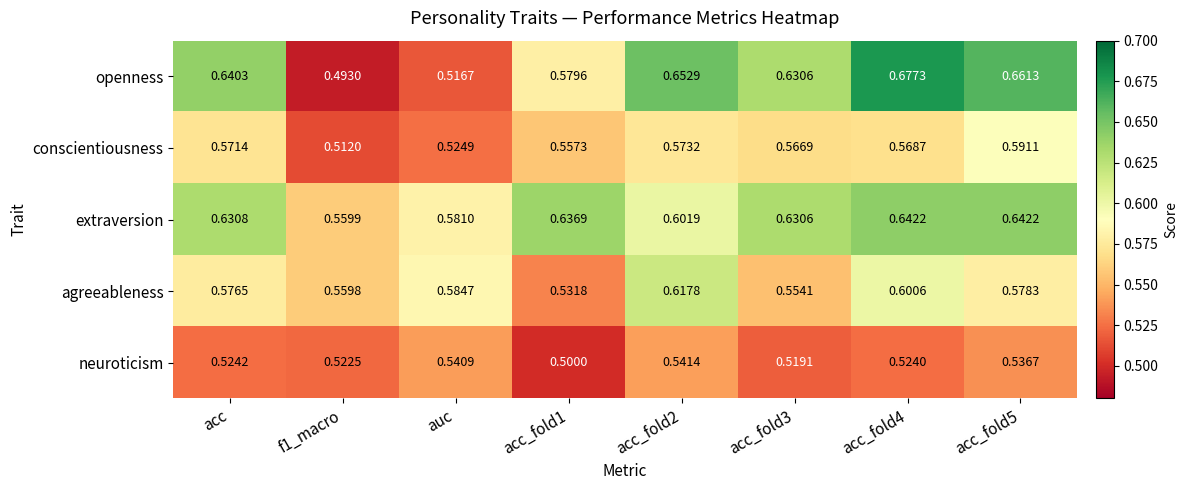

Rank the series by their maximum value, from highest to lowest.

openness, extraversion, agreeableness, conscientiousness, neuroticism